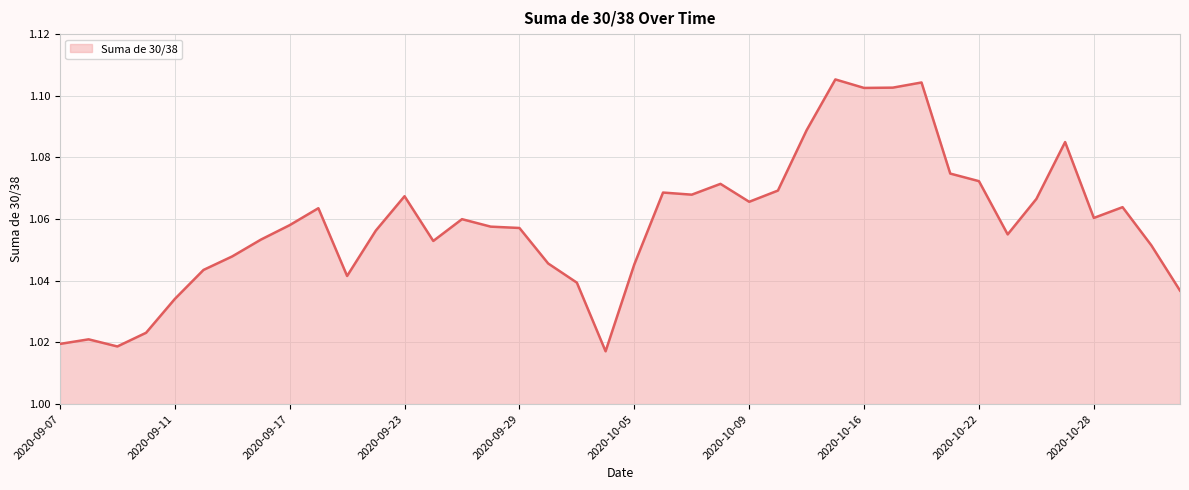

Count the values in the range 1 to 2.

40